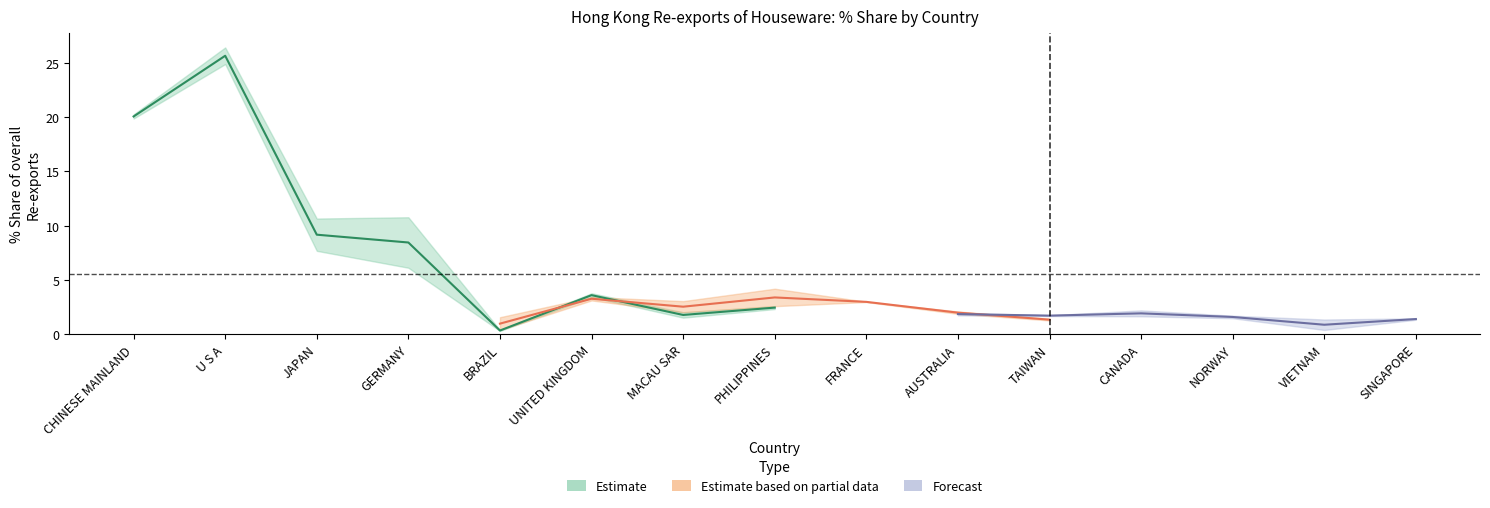

Count the number of categories in the chart.

15